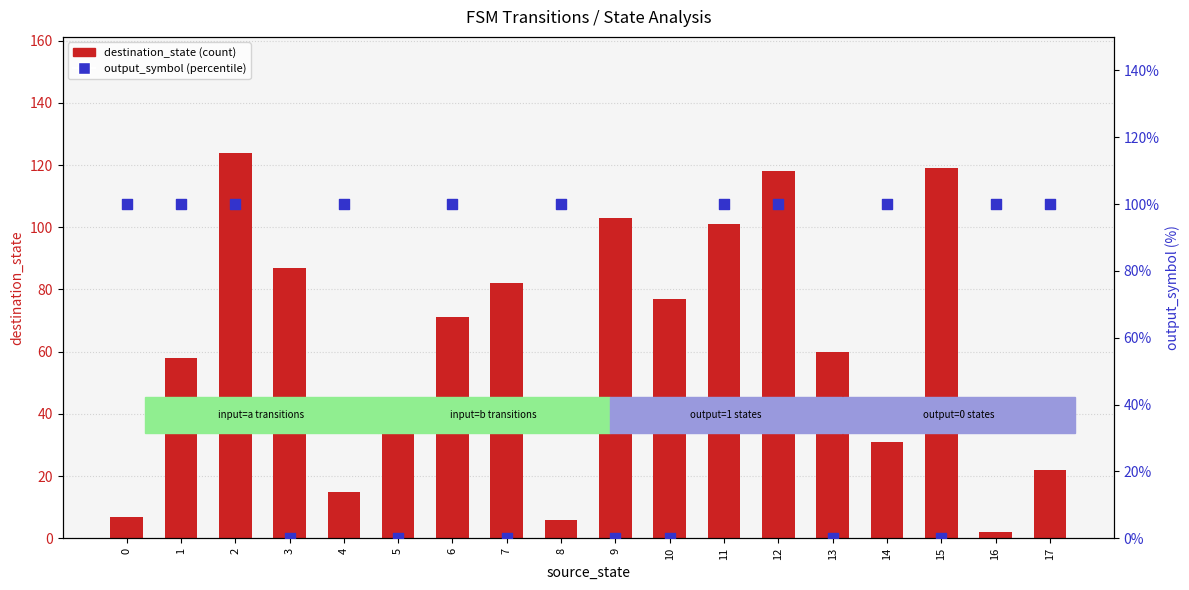

Which series has the largest total across all categories?

destination_state